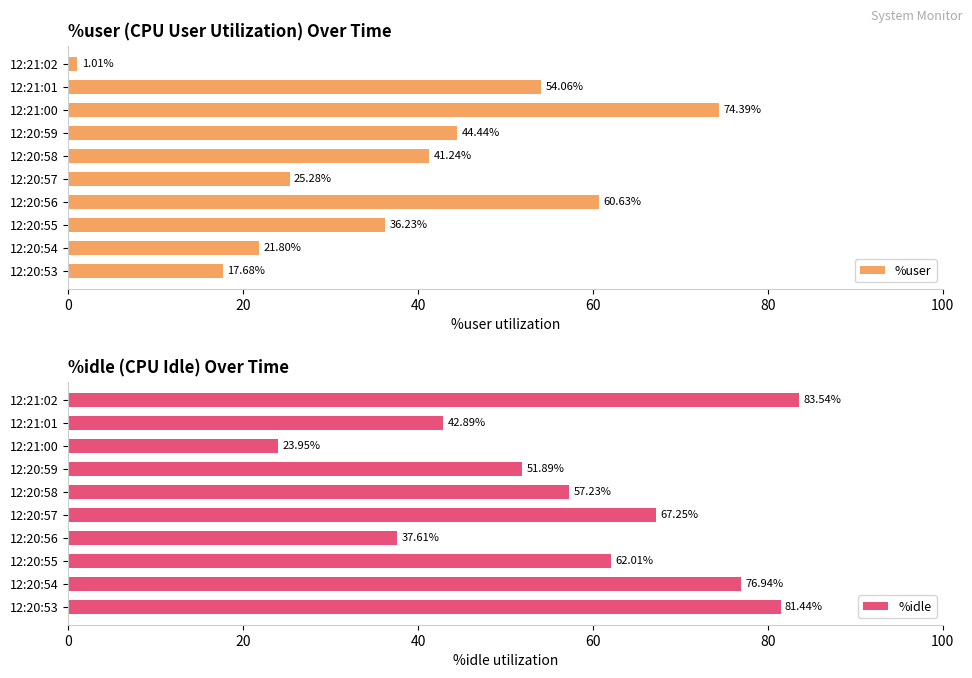

What is the difference between the maximum and minimum values in the %user series?

73.4